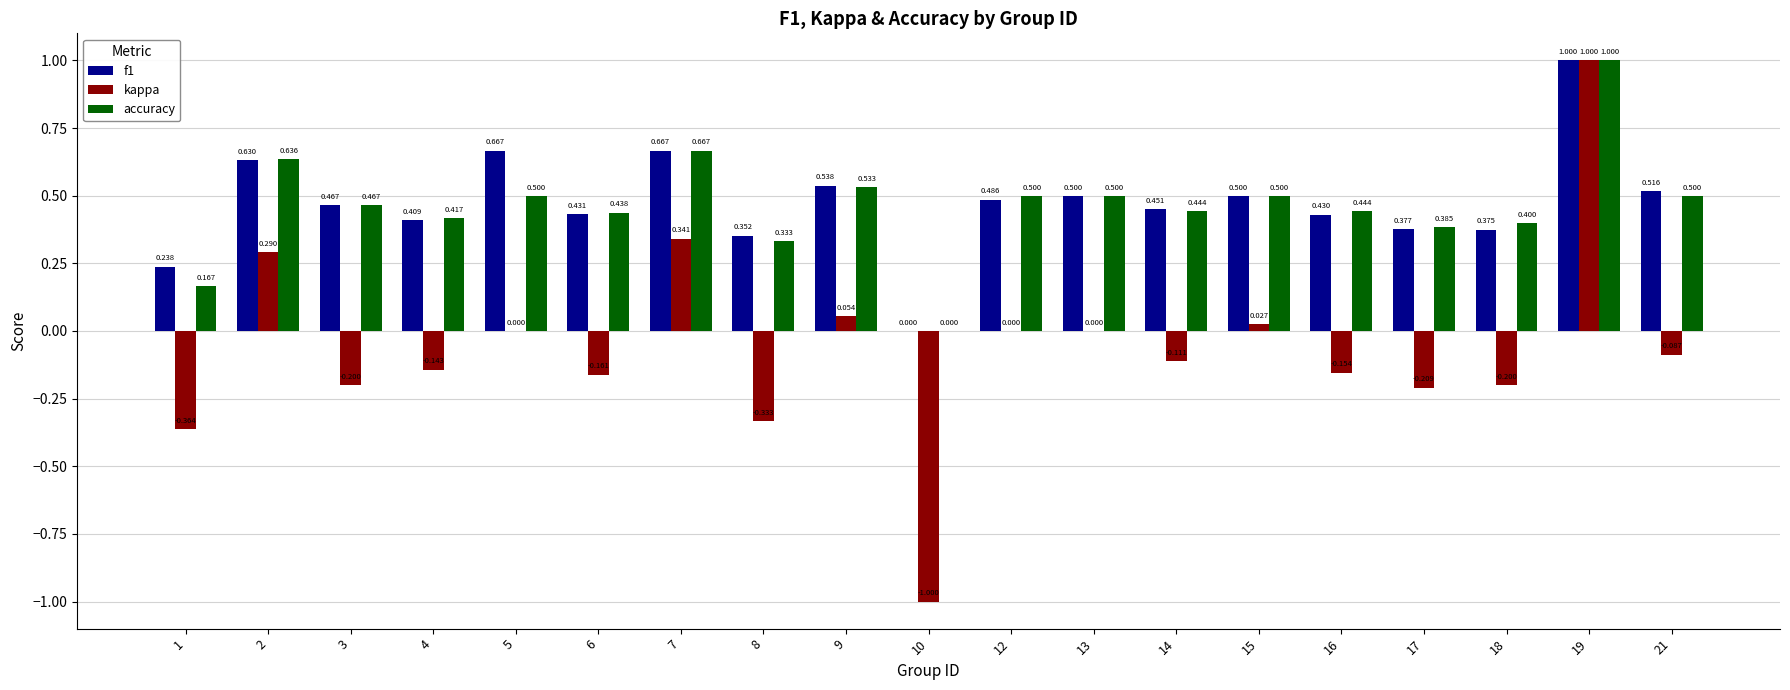

What is the difference between the maximum and second lowest values in the accuracy series?

0.8